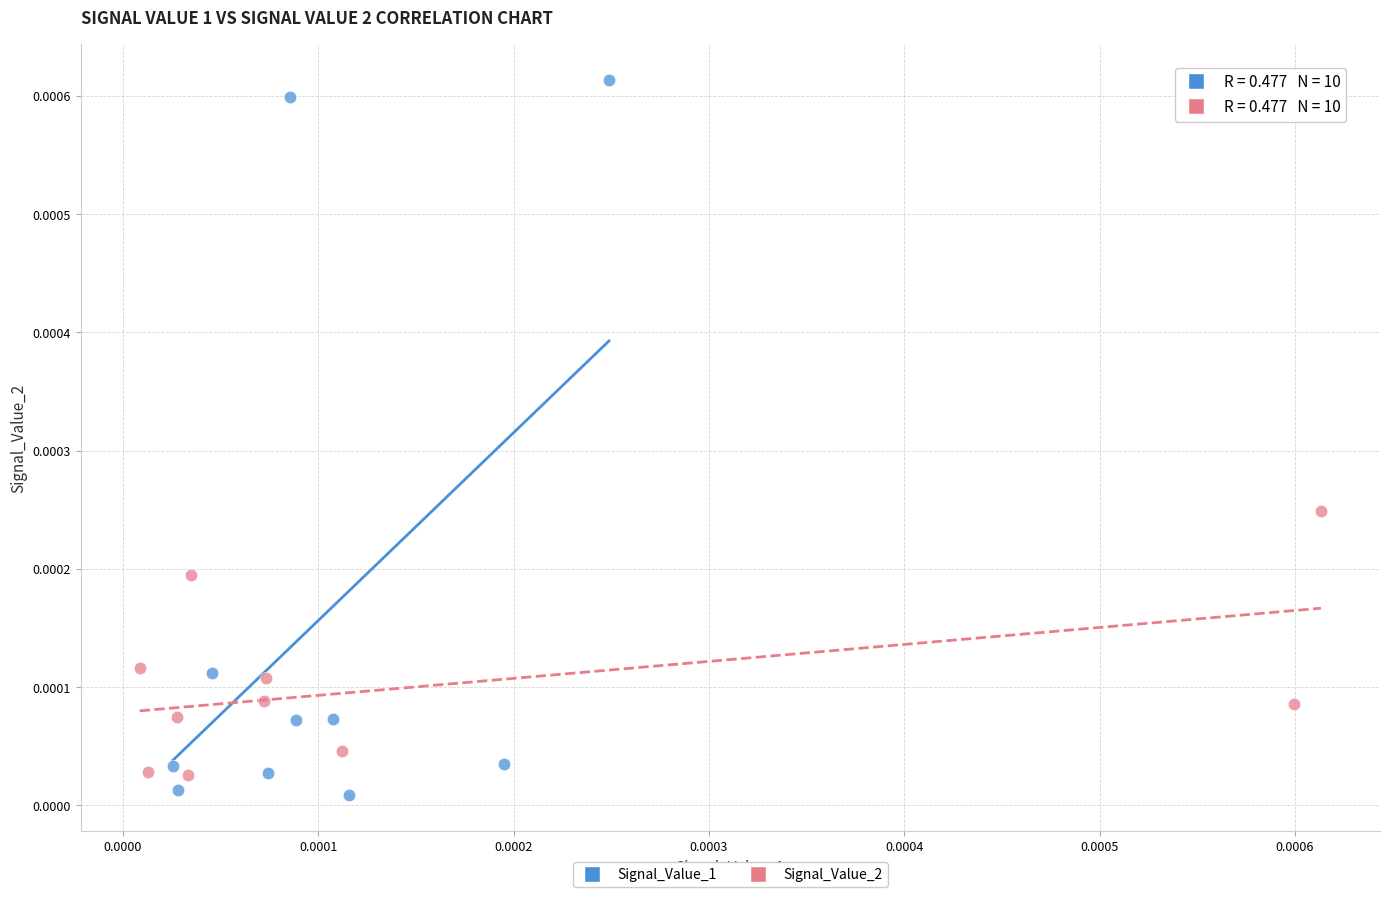

Which series reaches the maximum Y coordinate?

Signal_Value_1